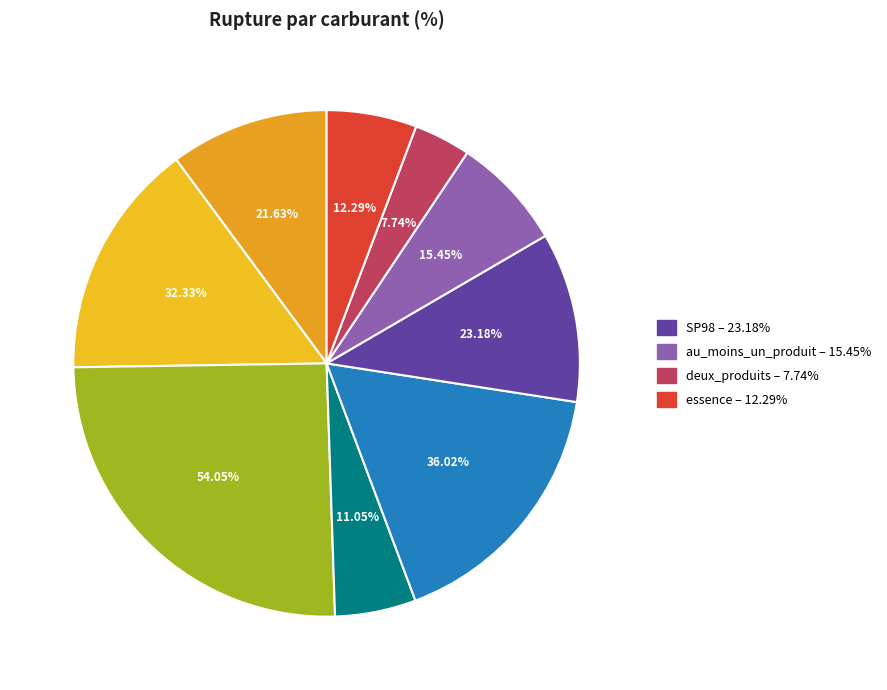

Which category has the biggest portion of the pie?

GPLc